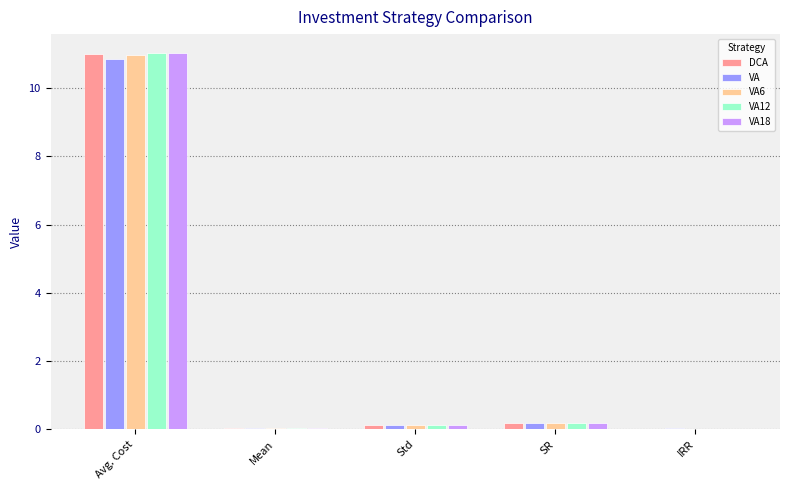

The value of DCA at Avg. Cost is 11.0. True or false?

True